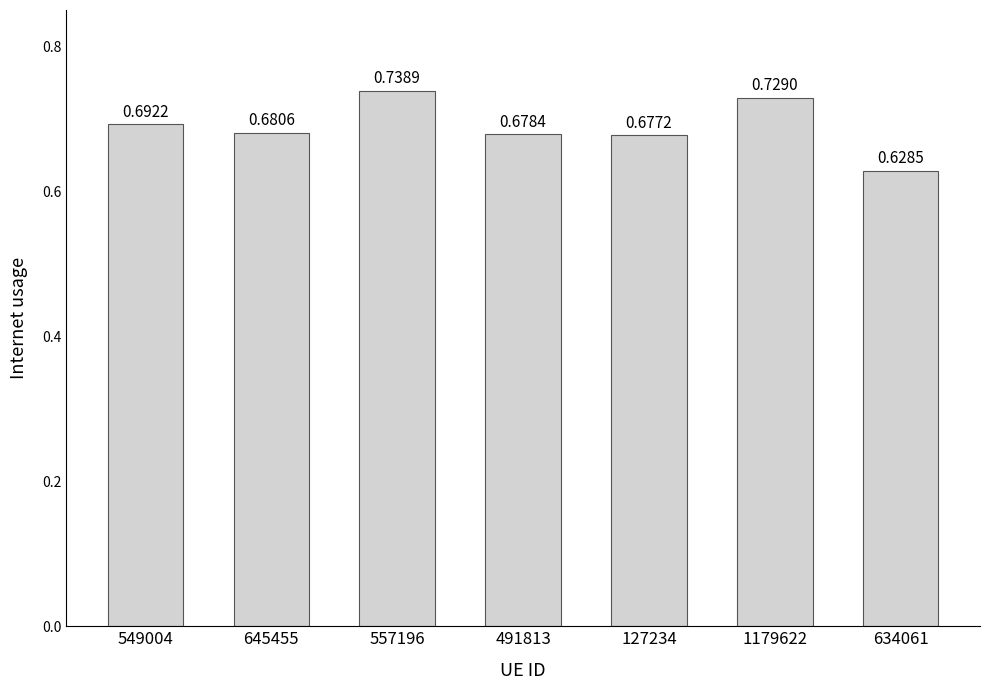

Between 491813 and 549004, which is larger?

549004